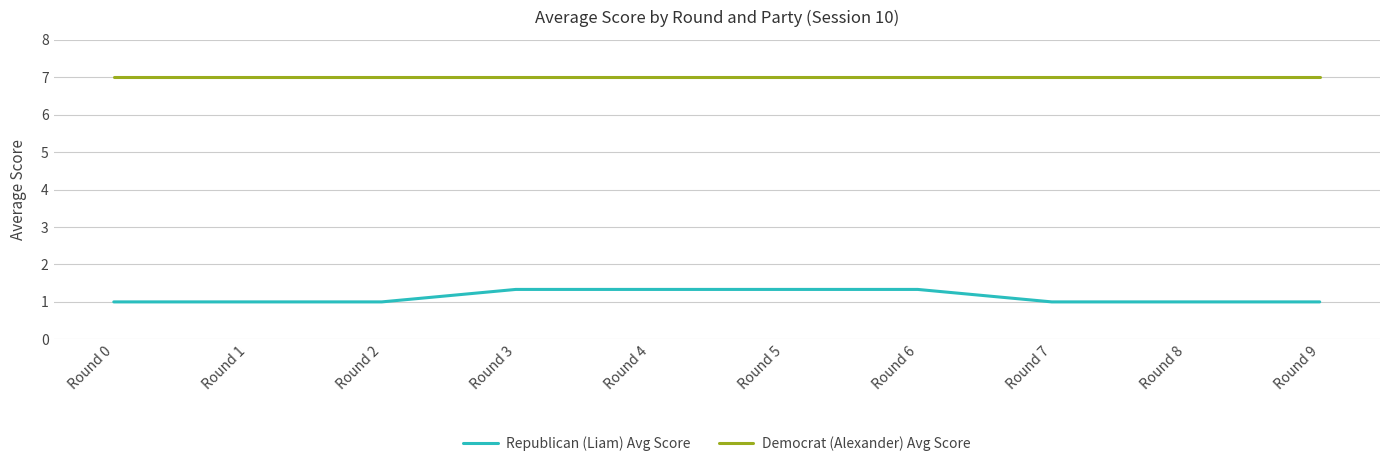

What is the total value across all series at Round 8?

8.0